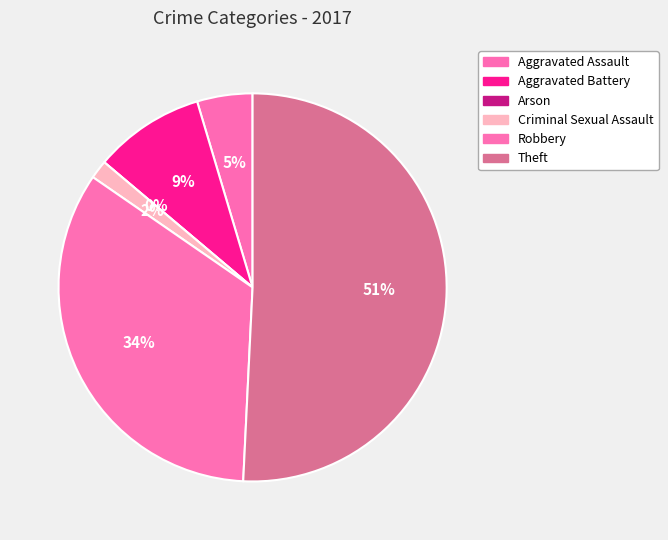

Which category has the biggest portion of the pie?

Theft